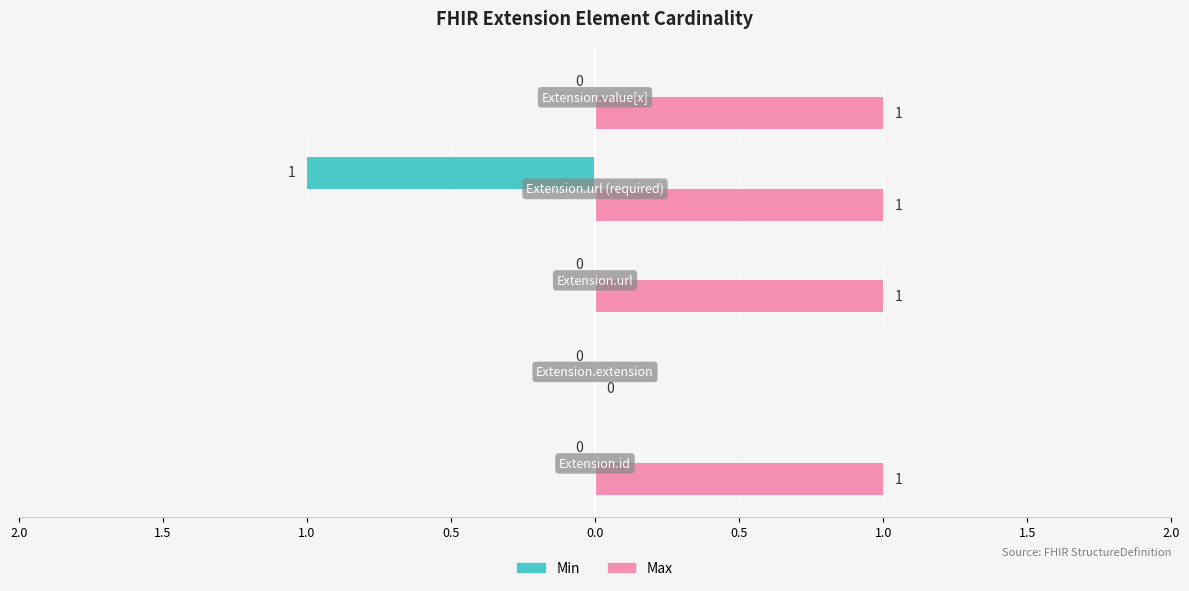

What is the lowest value of the Min series?

-1